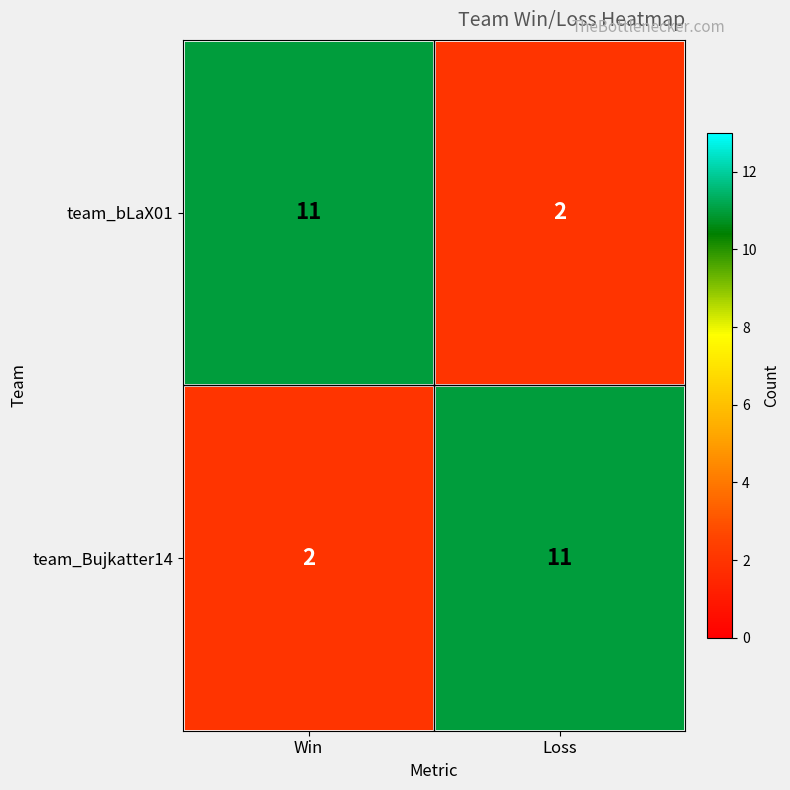

How many distinct data groups are displayed?

2